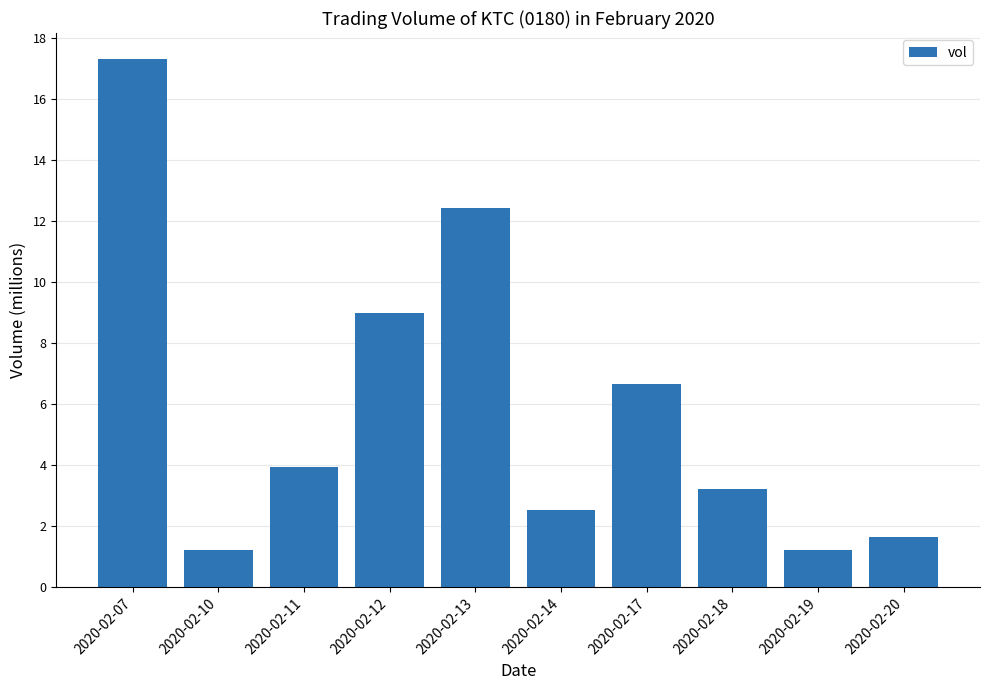

List the labels in order of value, smallest first.

2020-02-19, 2020-02-10, 2020-02-20, 2020-02-14, 2020-02-18, 2020-02-11, 2020-02-17, 2020-02-12, 2020-02-13, 2020-02-07